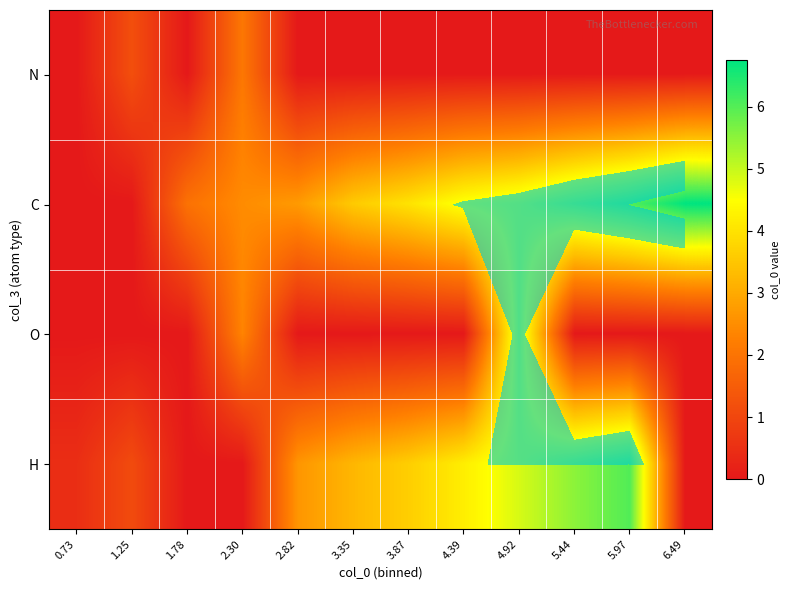

Rank the series at 3.87 from lowest to highest value.

N, O, H, C